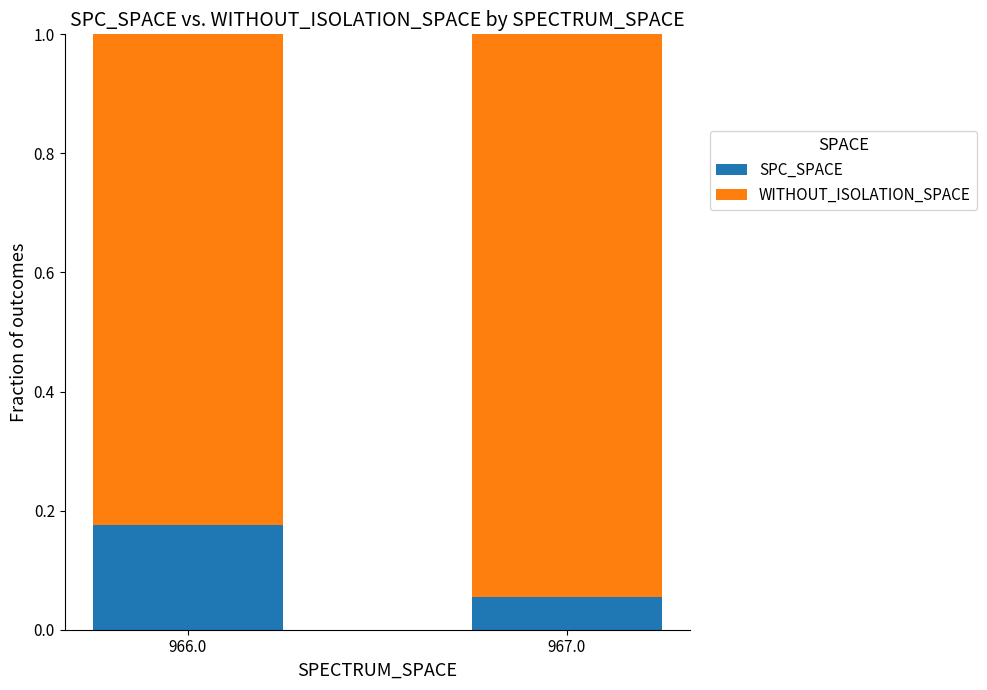

List the labels in order of SPC_SPACE value, smallest first.

967.0, 966.0